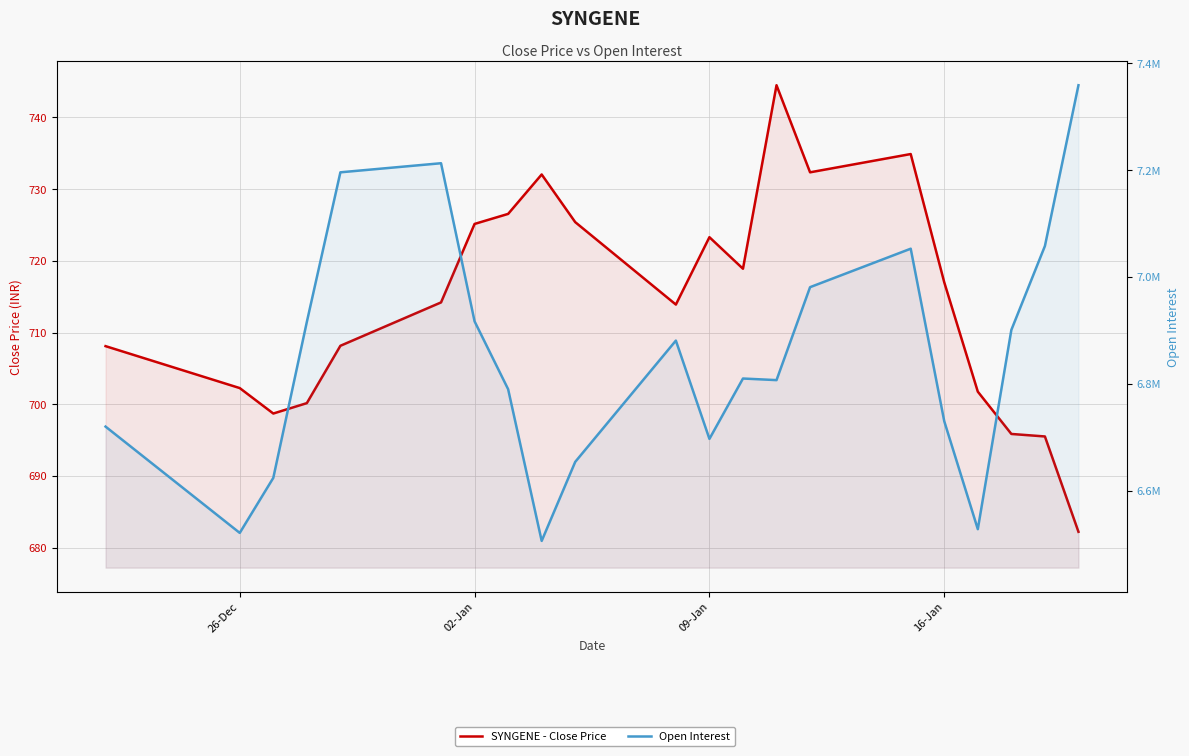

What are all the series names shown in the legend?

SYNGENE - Close Price, Open Interest